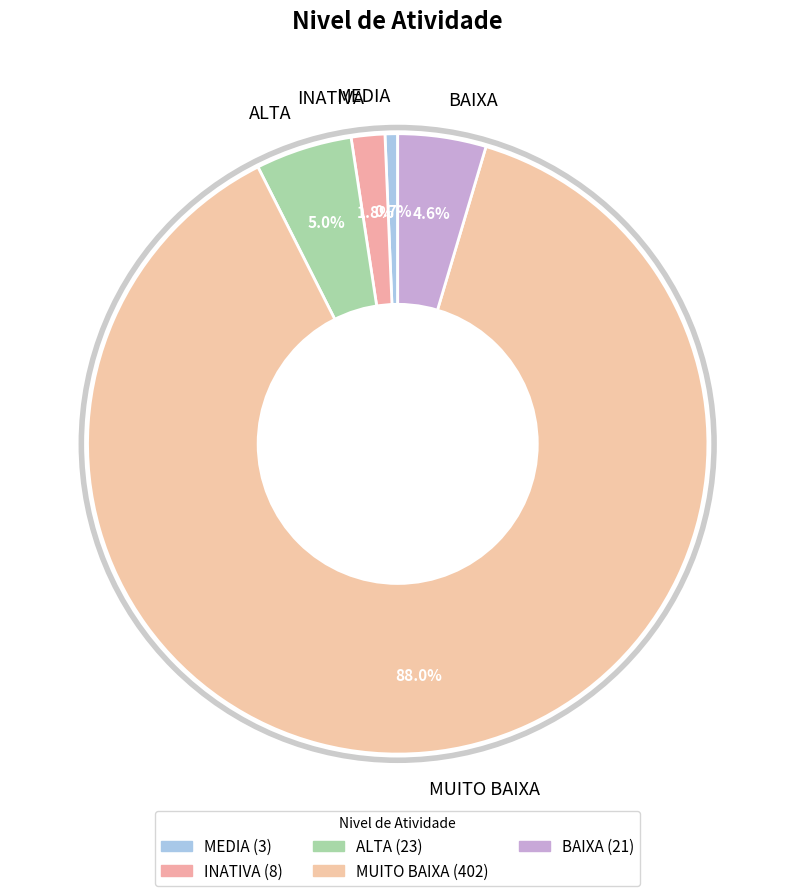

What is the majority slice?

MUITO BAIXA